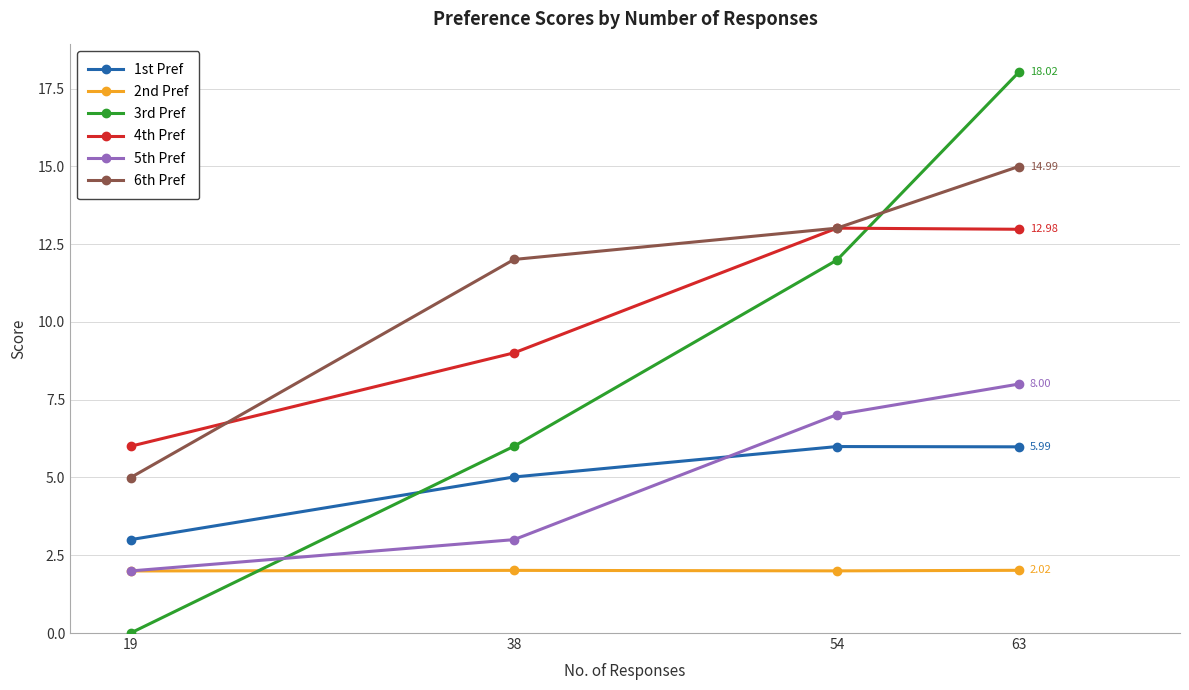

Reading right to left, what are all the values shown in this chart?

1st Pref: 6.0	6.0	5.0	3.0
2nd Pref: 2.0	2.0	2.0	2.0
3rd Pref: 18.0	12.0	6.0	0.0
4th Pref: 13.0	13.0	9.0	6.0
5th Pref: 8.0	7.0	3.0	2.0
6th Pref: 15.0	13.0	12.0	5.0